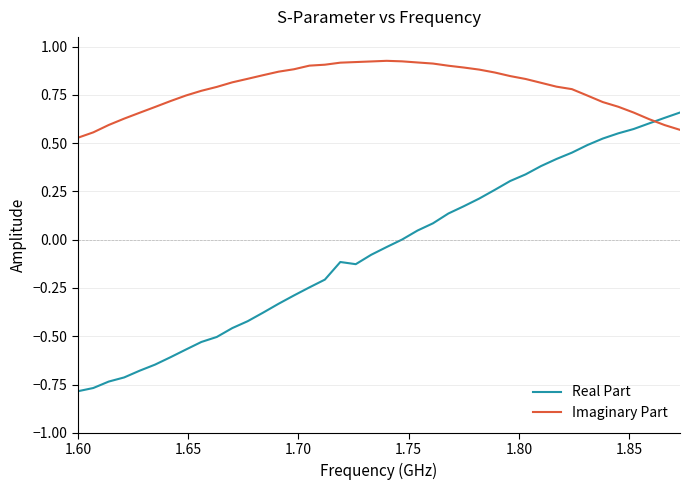

Which series has the largest range (max minus min)?

Real Part